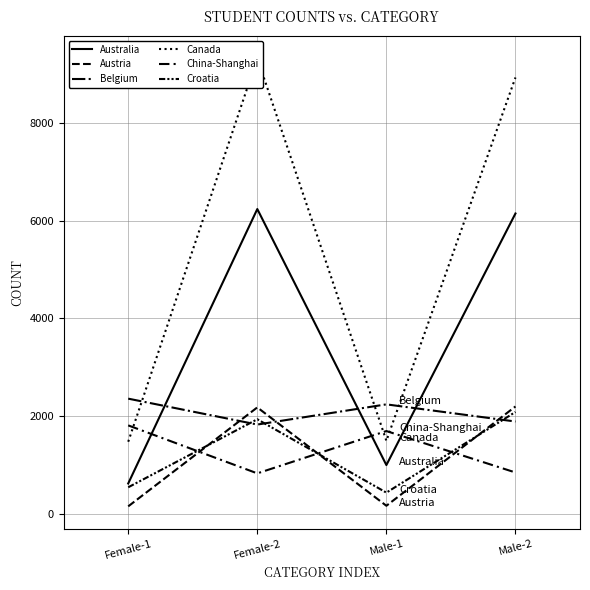

The value of China-Shanghai at Male-2 is 568. True or false?

False